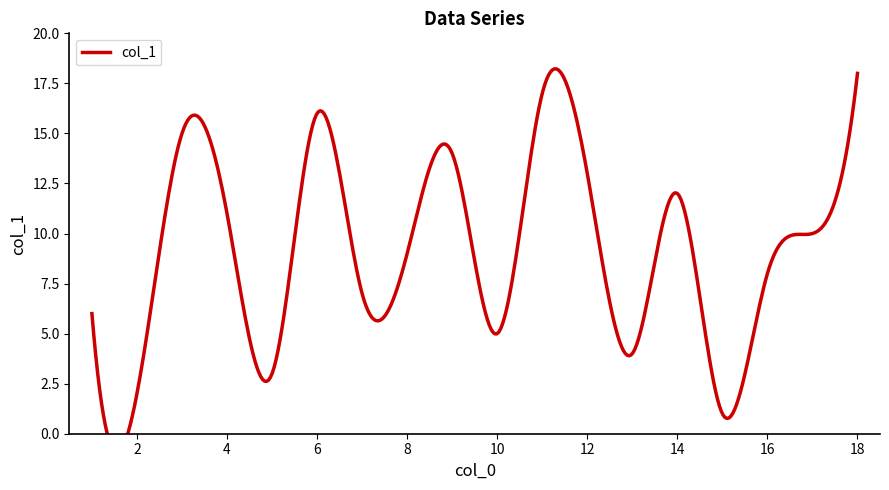

Count the number of categories in the chart.

18